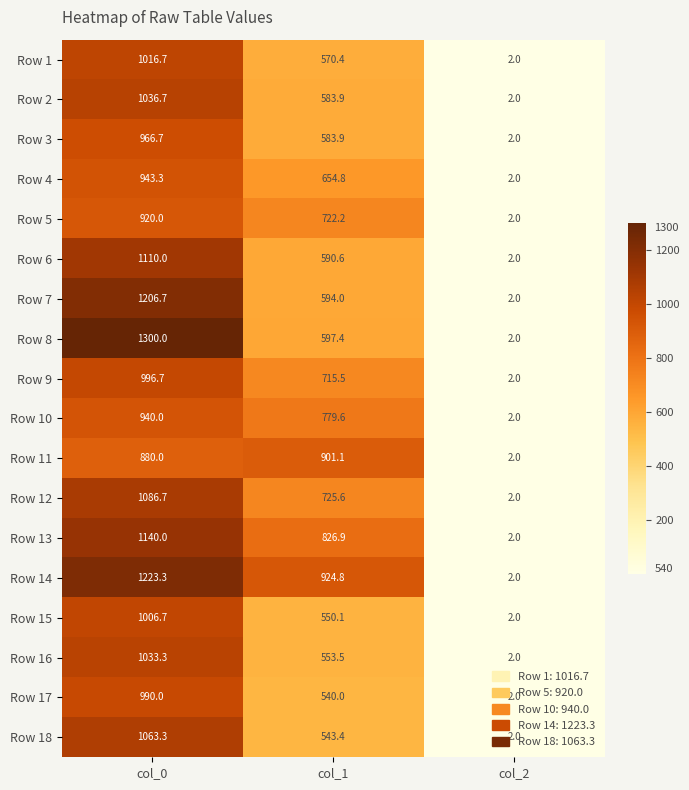

What value does the Row 14 series have at col_0?

1223.3